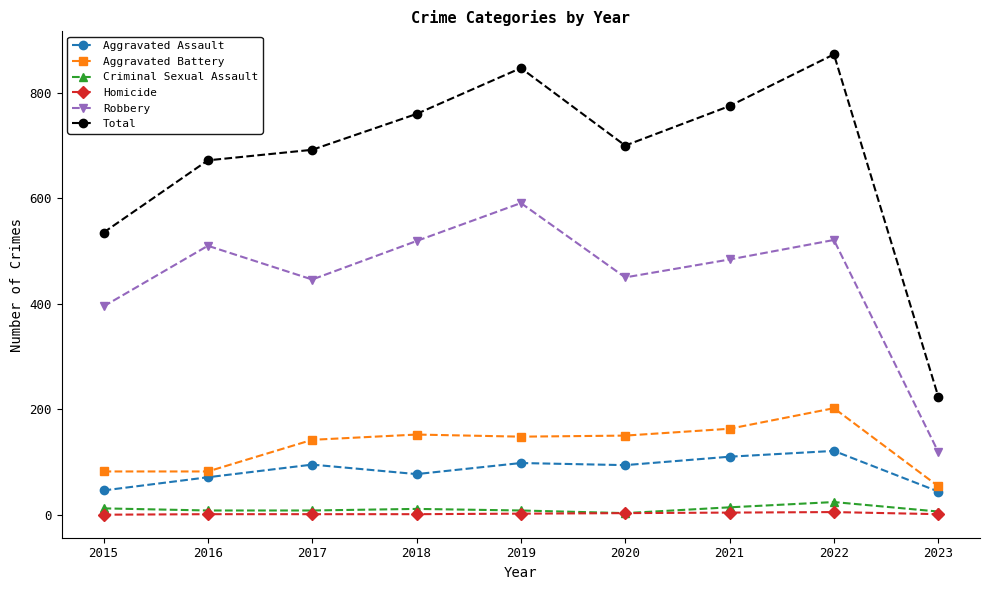

What is the difference between the Aggravated Assault values at 2023 and 2019?

54